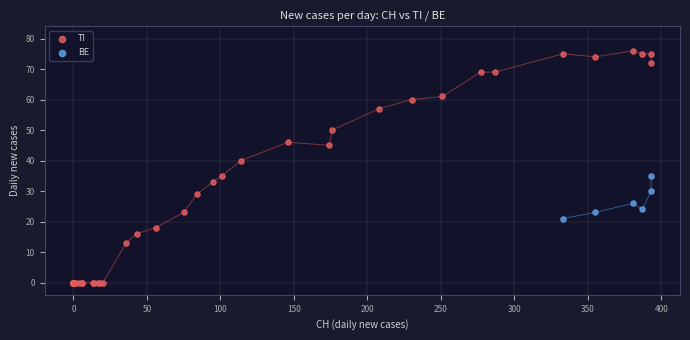

Which series contains the lowest Y value?

TI